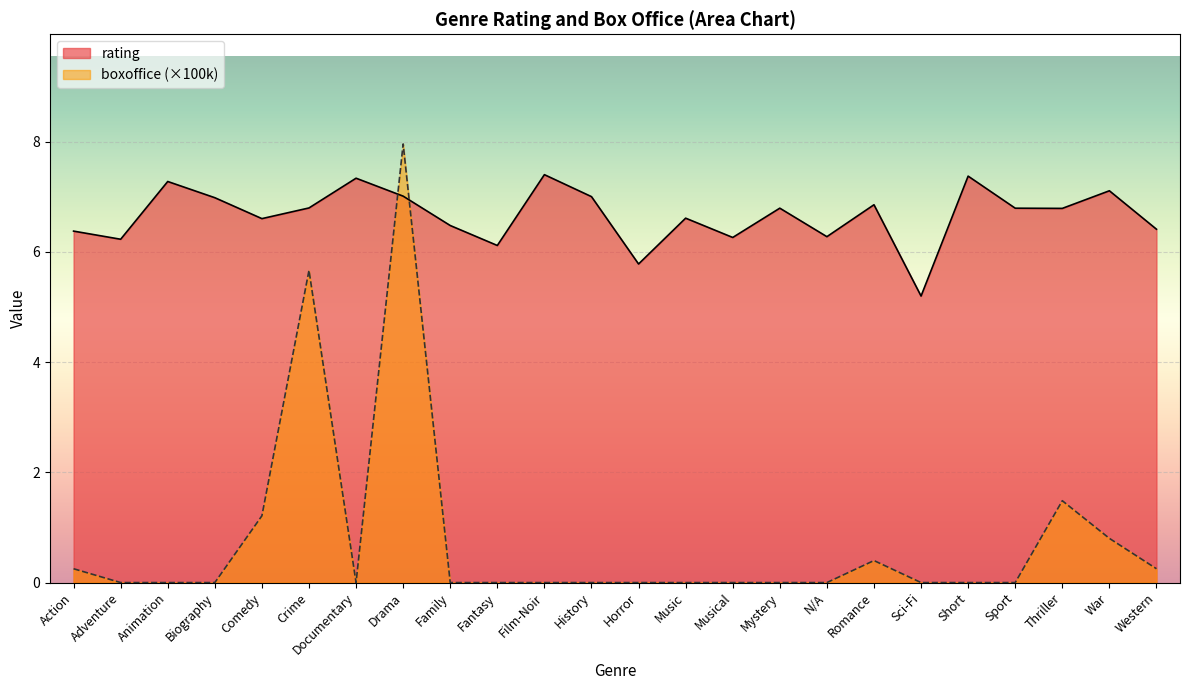

What is the label of the 20th point from the right?

Comedy